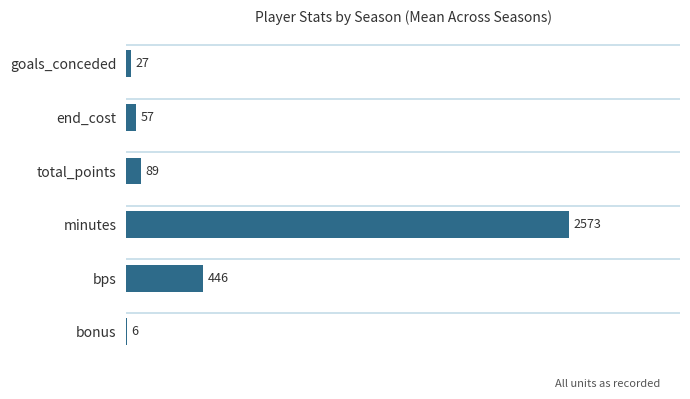

Does the chart contain stacked bars?

No